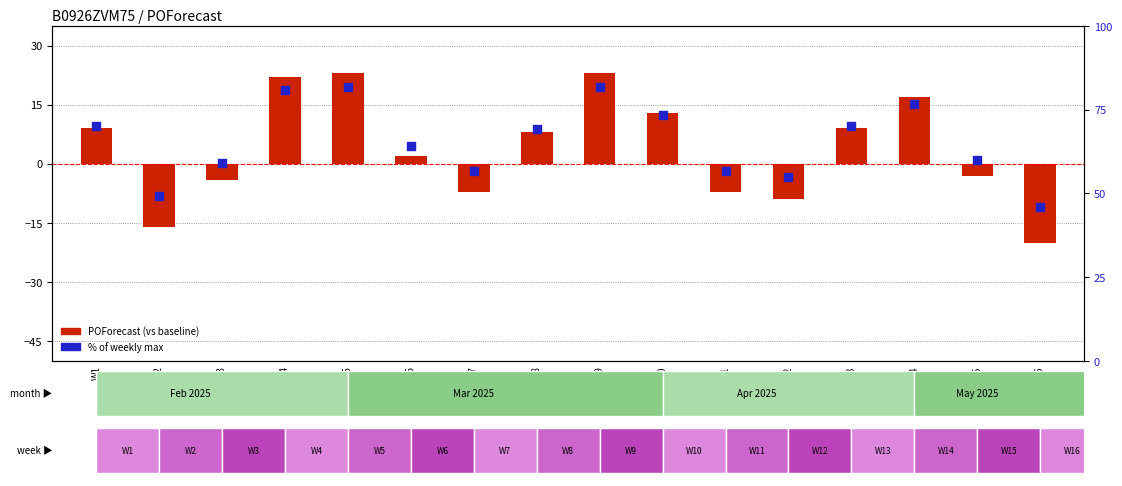

At how many categories does at least one series exceed 57?

11